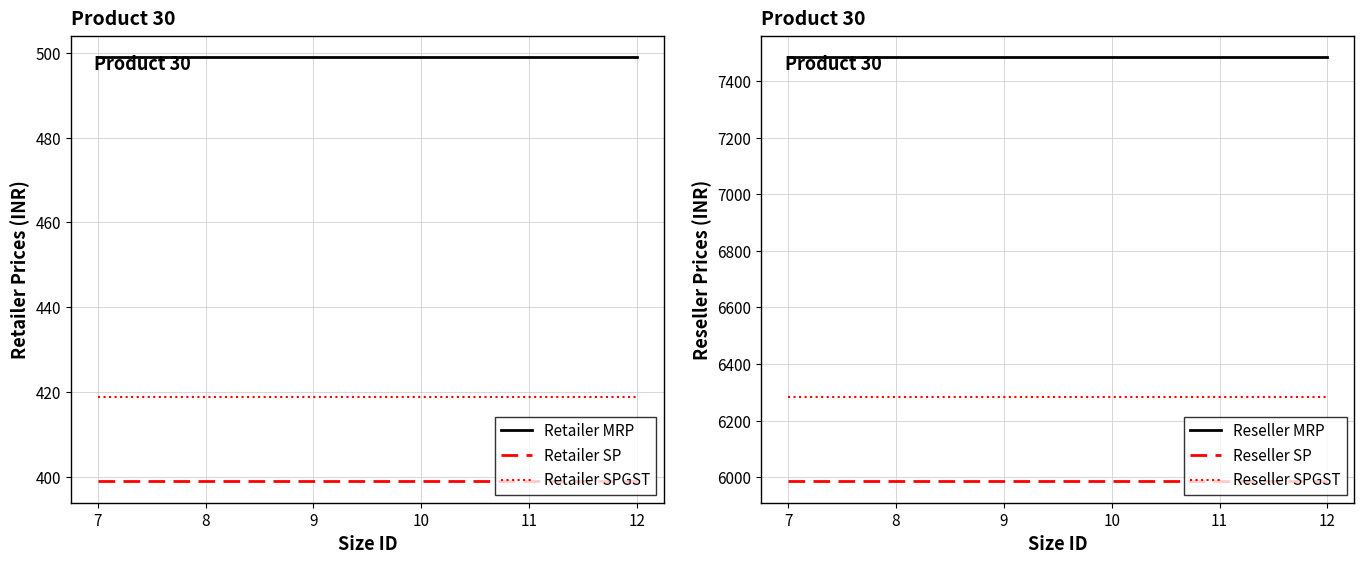

At how many categories does at least one series exceed 643?

6